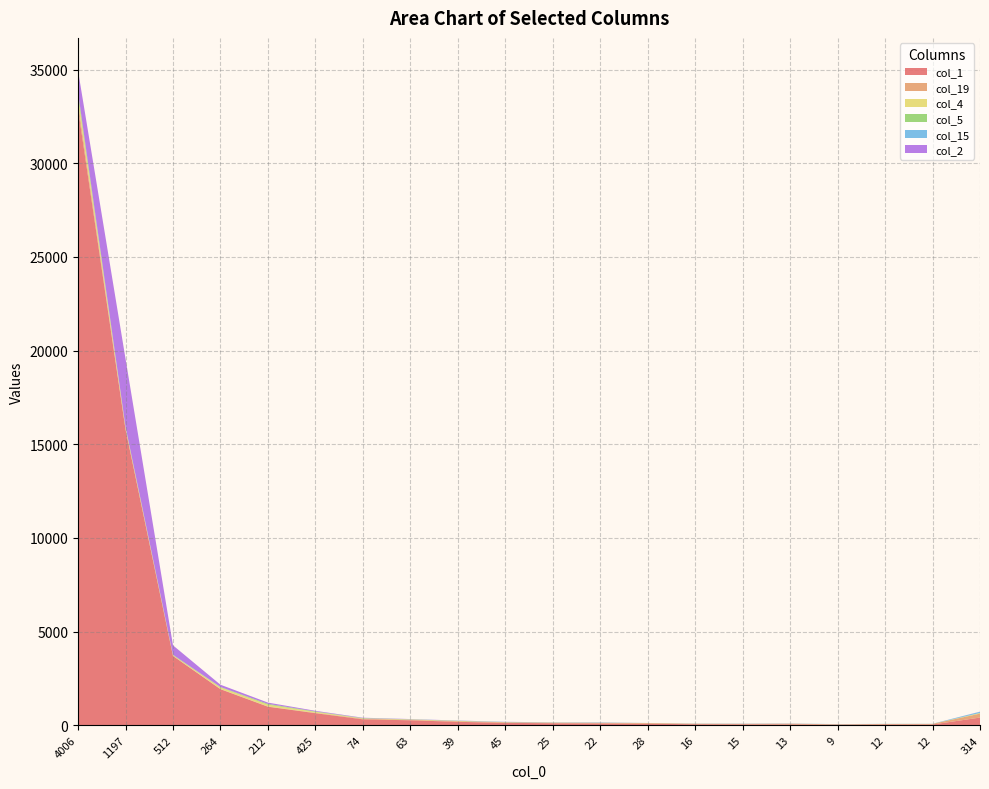

Reading left to right, transcribe all the data shown in this chart.

col_1: 4006=32907	1197=15796	512=3698	264=1920	212=985	425=639	74=311	63=260	39=178	45=122	25=102	22=92	28=73	16=48	15=43	13=40	9=28	12=38	12=34	314=405
col_19: 4006=319	1197=32	512=6	264=13	212=12	425=21	74=34	63=24	39=32	45=30	25=30	22=34	28=37	16=29	15=28	13=40	9=16	12=23	12=32	314=212
col_4: 4006=371	1197=66	512=29	264=86	212=98	425=49	74=14	63=19	39=15	45=5	25=6	22=2	28=3	16=2	15=2	13=1	9=3	12=3	12=2	314=23
col_5: 4006=197	1197=52	512=26	264=19	212=41	425=22	74=17	63=8	39=7	45=4	25=2	22=2	28=1	16=1	15=1	13=0	9=2	12=2	12=1	314=13
col_15: 4006=2	1197=1	512=0	264=0	212=1	425=3	74=4	63=5	39=9	45=12	25=10	22=17	28=0	16=8	15=9	13=9	9=7	12=5	12=6	314=63
col_2: 4006=1154	1197=3624	512=503	264=121	212=67	425=32	74=17	63=10	39=6	45=6	25=1	22=3	28=1	16=0	15=1	13=1	9=0	12=0	12=0	314=6